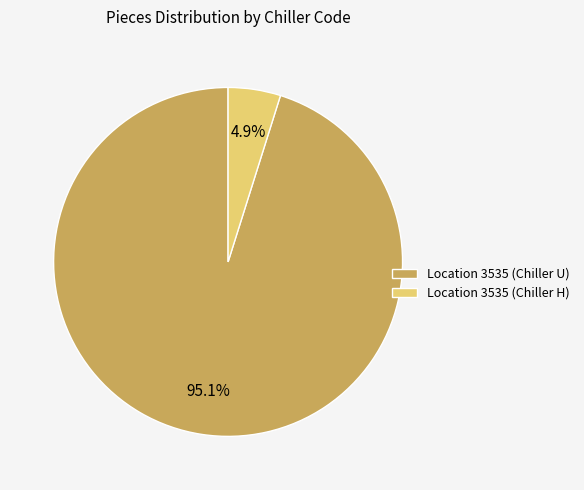

To the nearest percent, what portion does Location 3535 (Chiller H) represent?

5%